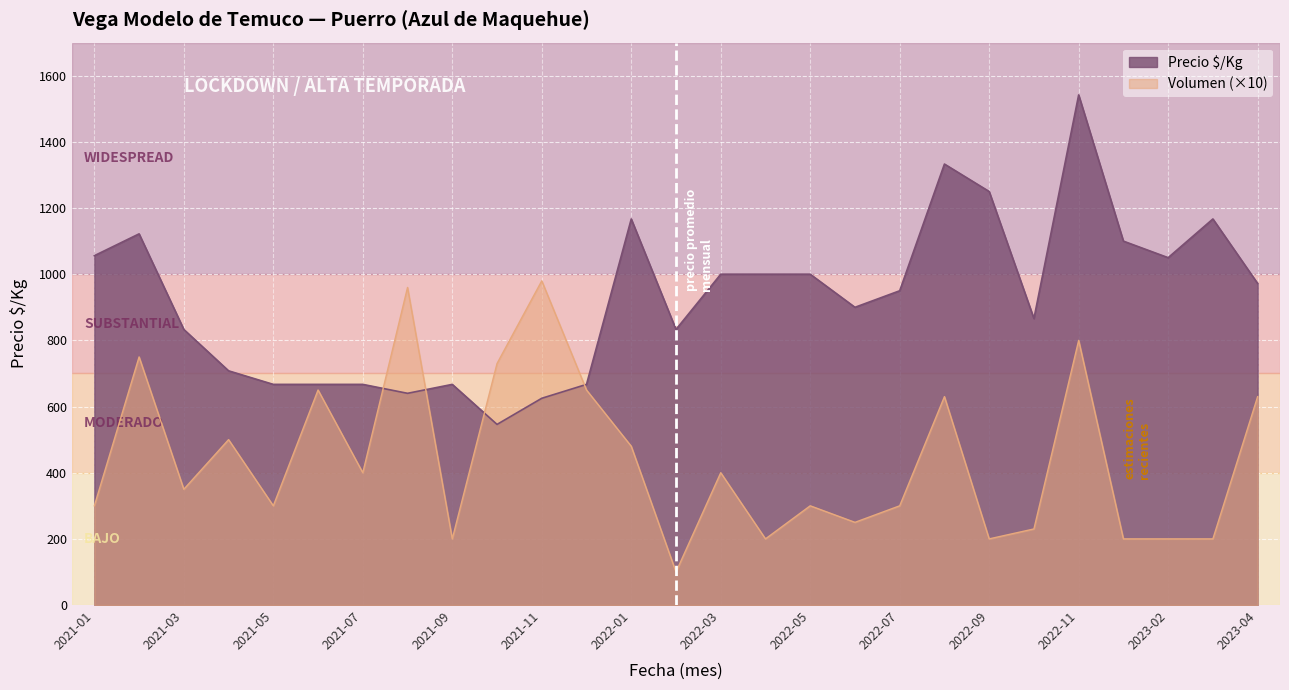

The value of Precio $/Kg at 2023-01 is 1100. True or false?

True